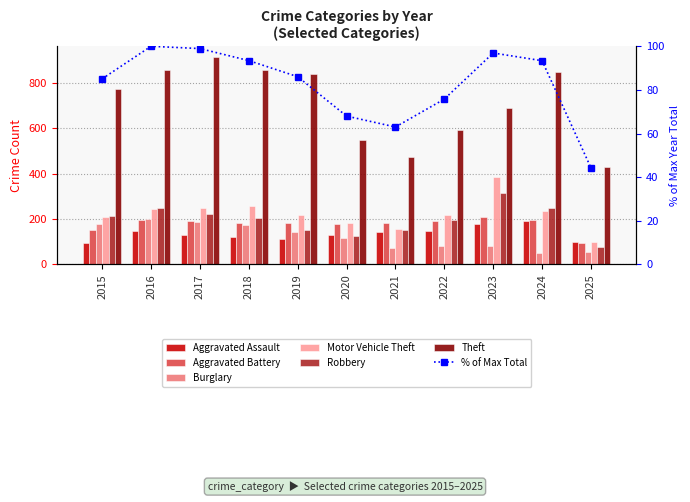

Which has a higher value, 2022 or 2018?

2022